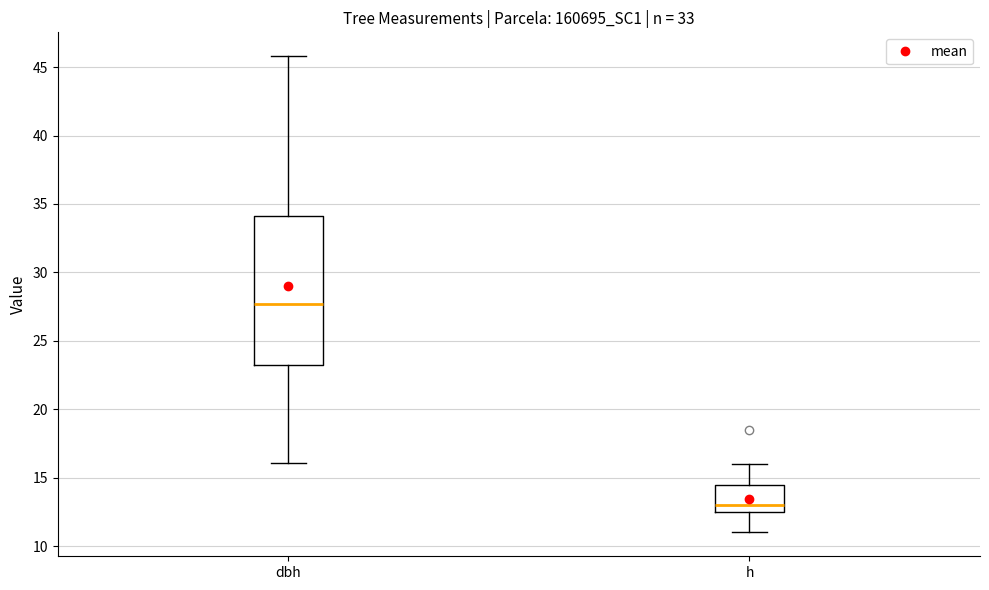

Comparing the boxes themselves (not the whiskers), which one is the tallest?

dbh